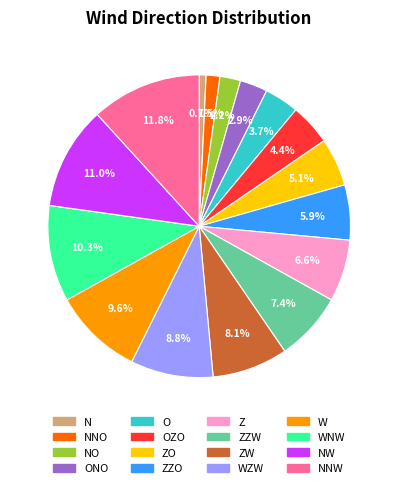

Does any single category account for the majority?

No